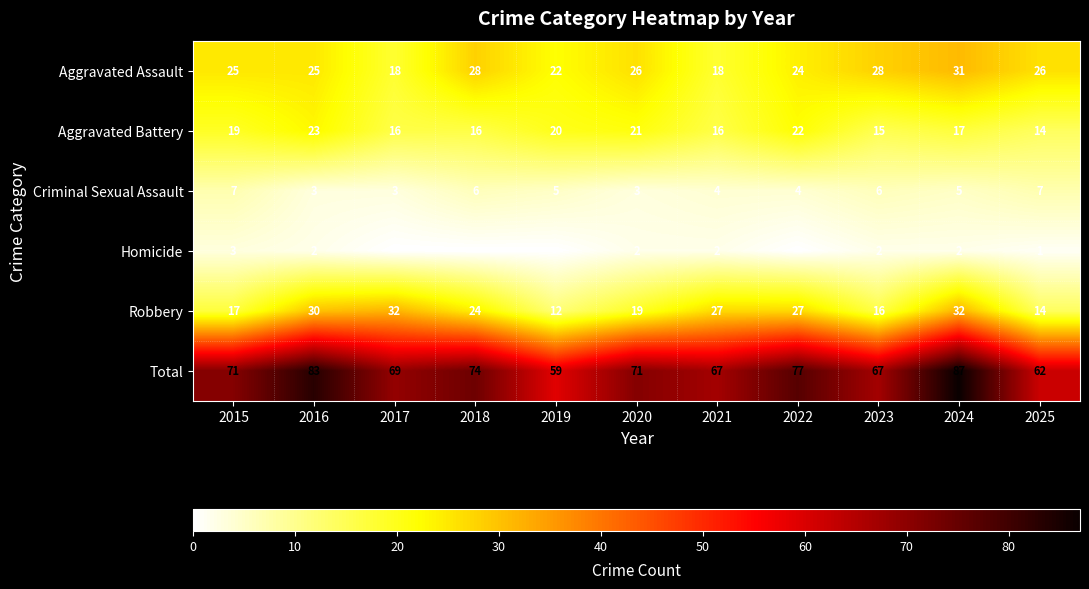

Read the Total value at 2016, to the nearest 5.

85